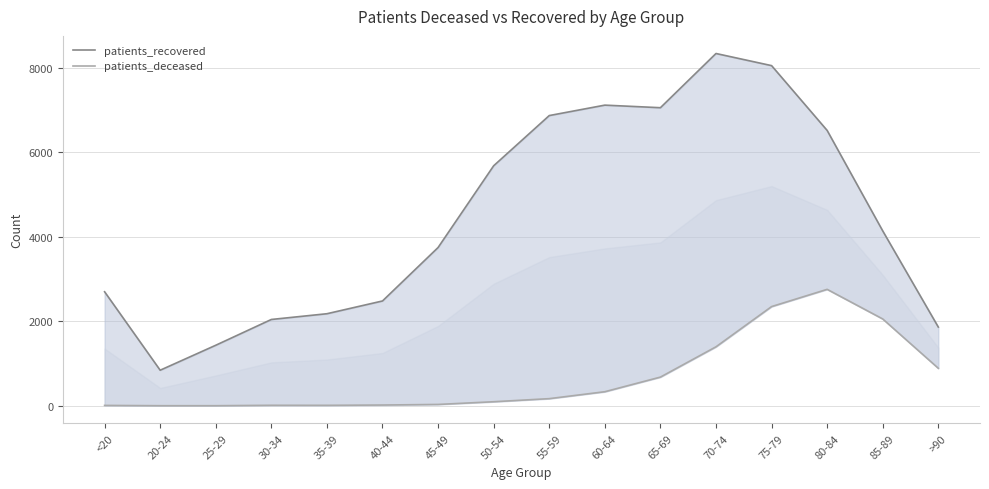

The value of patients_deceased at 35-39 is 12. True or false?

True